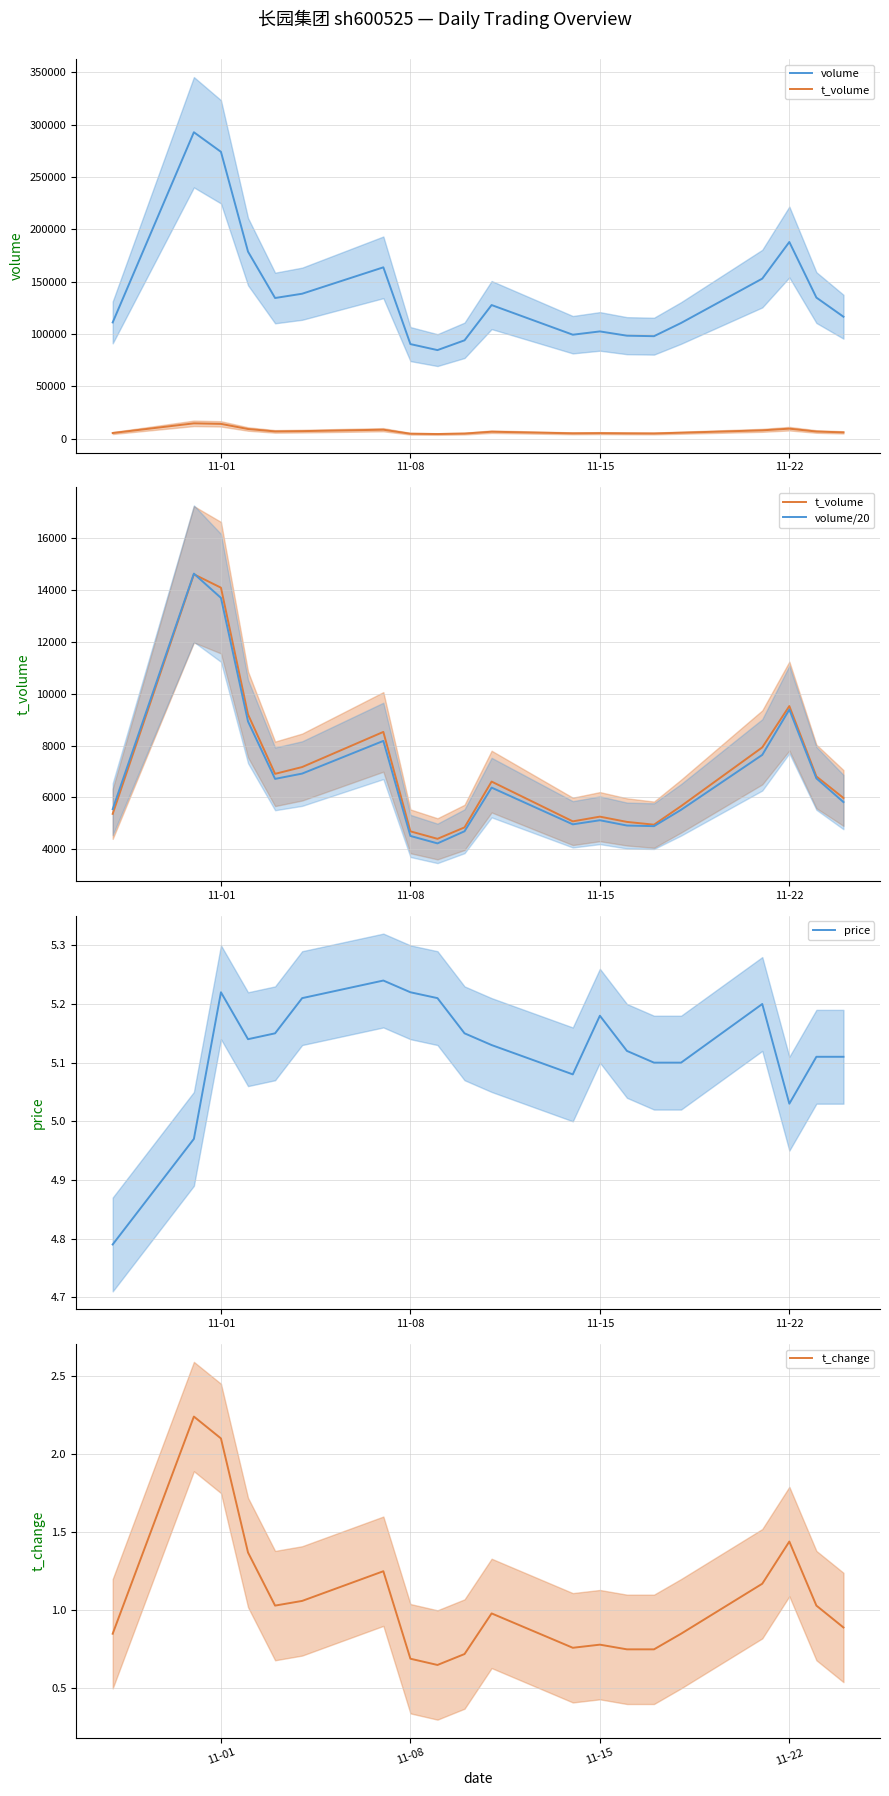

The price series shows 8.5 at 11-22. True or false?

False